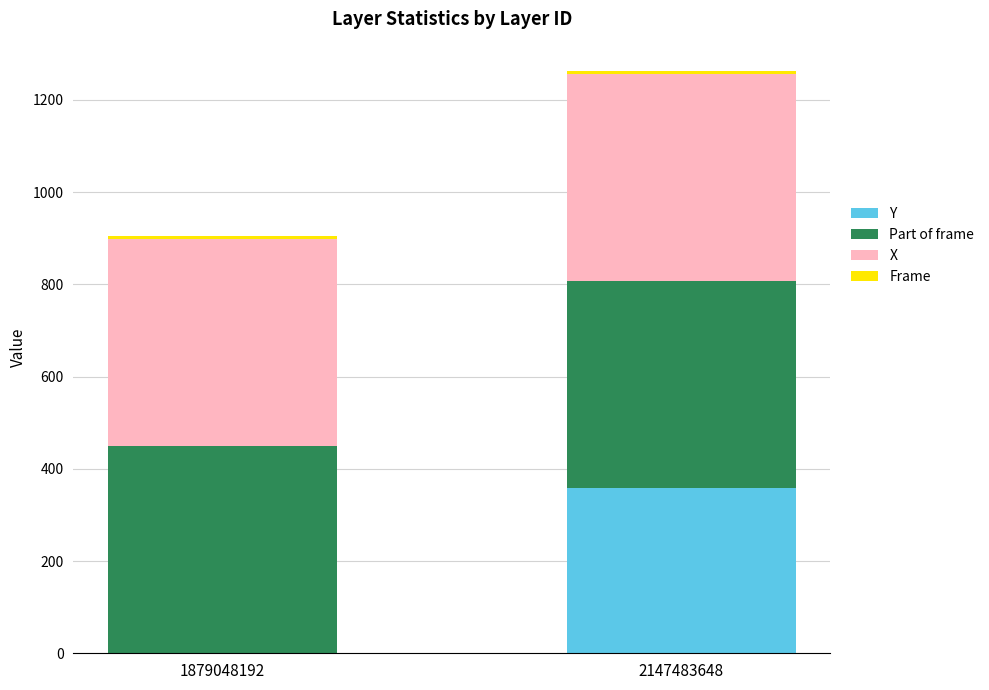

What is the sum of the Y values at 1879048192 and 2147483648?

359